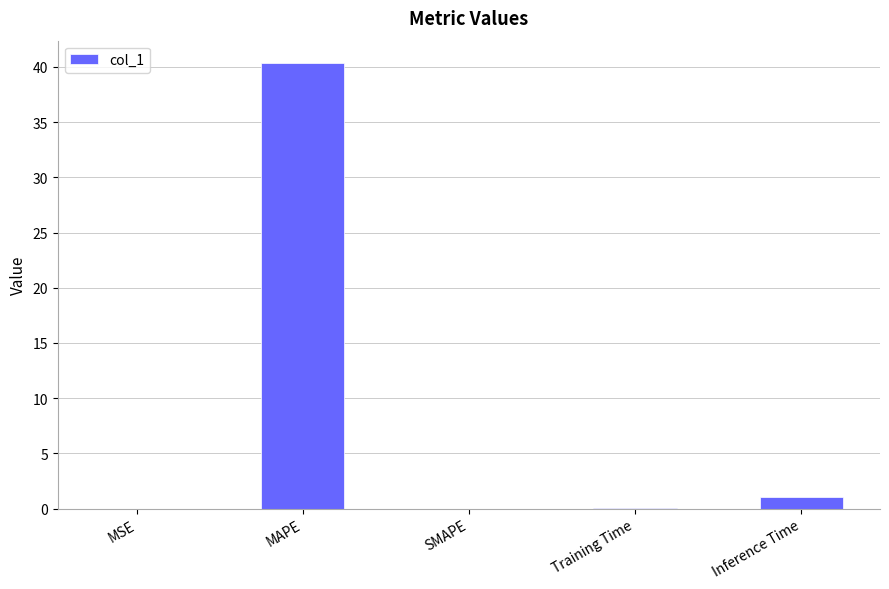

Where is the data nearest to the value 20?

Inference Time